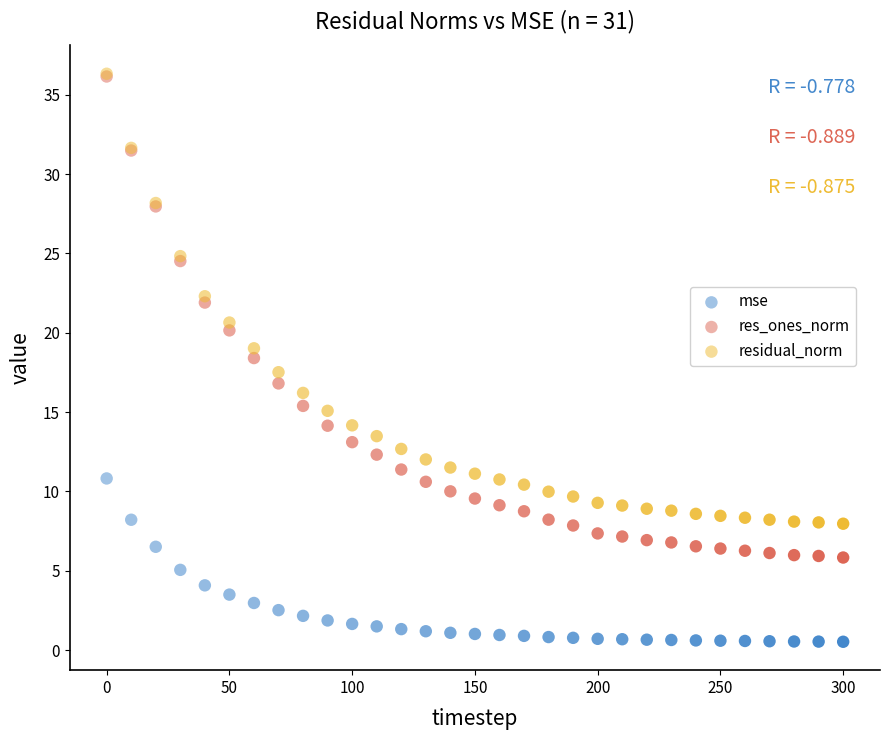

What are all the series names shown in the legend?

mse, res_ones_norm, residual_norm